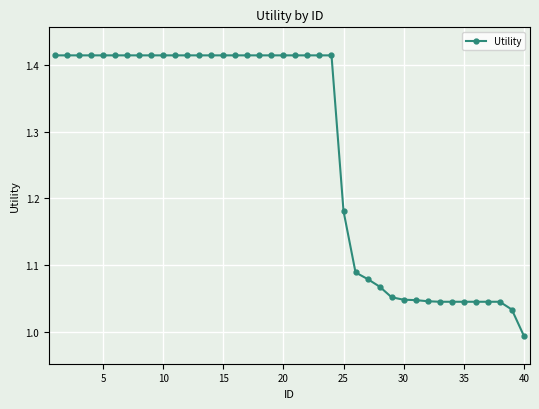

What is the difference between the maximum and minimum values?

0.4